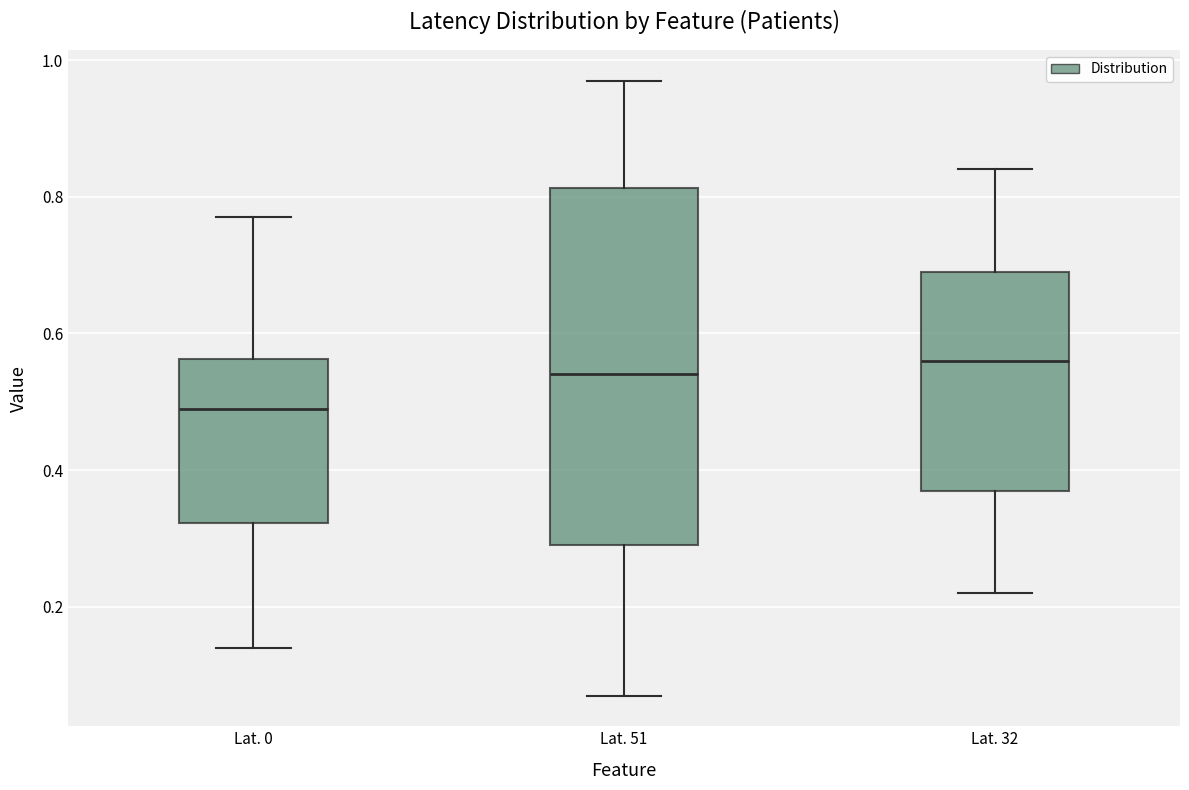

Comparing the boxes themselves (not the whiskers), which one is the tallest?

Lat. 51